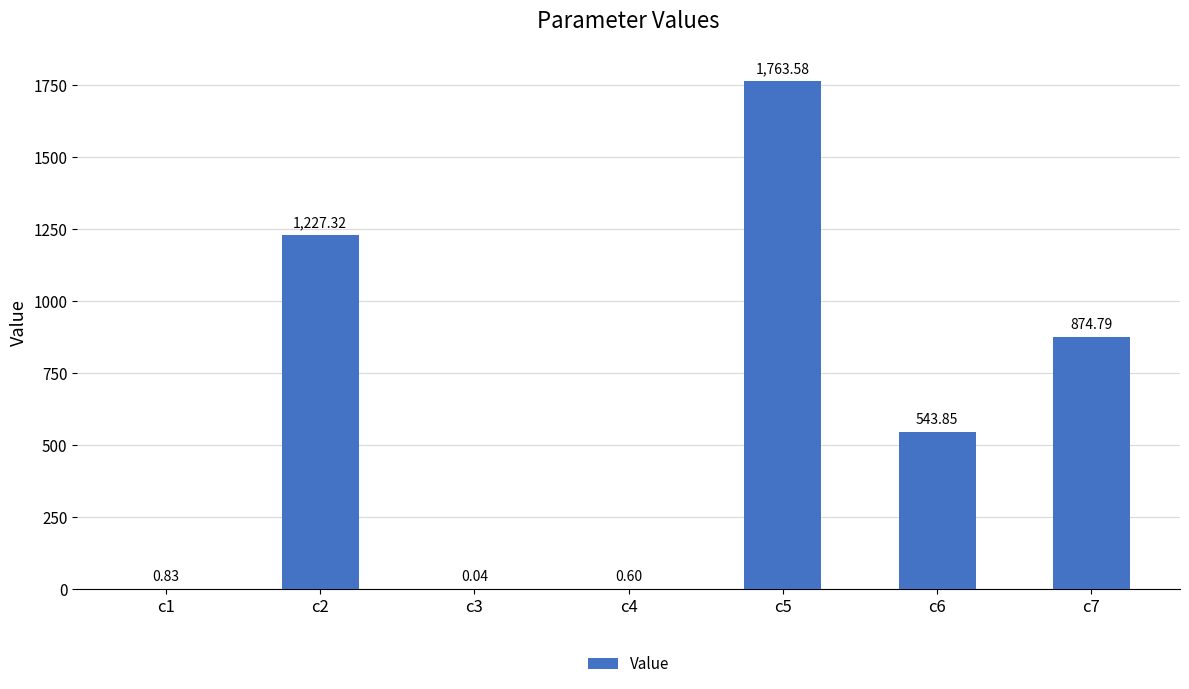

Between c1 and c4, which is larger?

c1